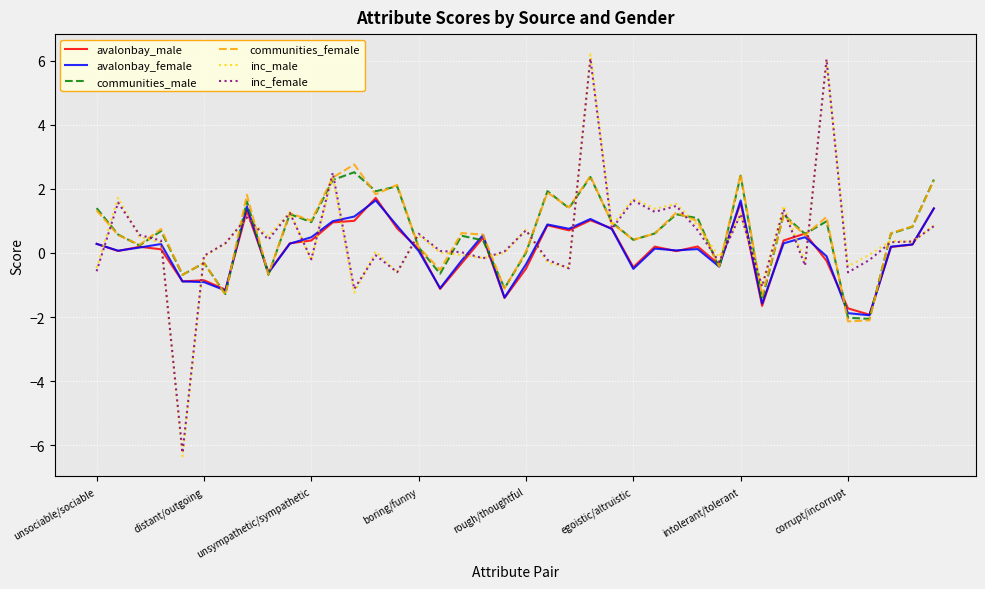

What is the smallest value displayed?

-6.3